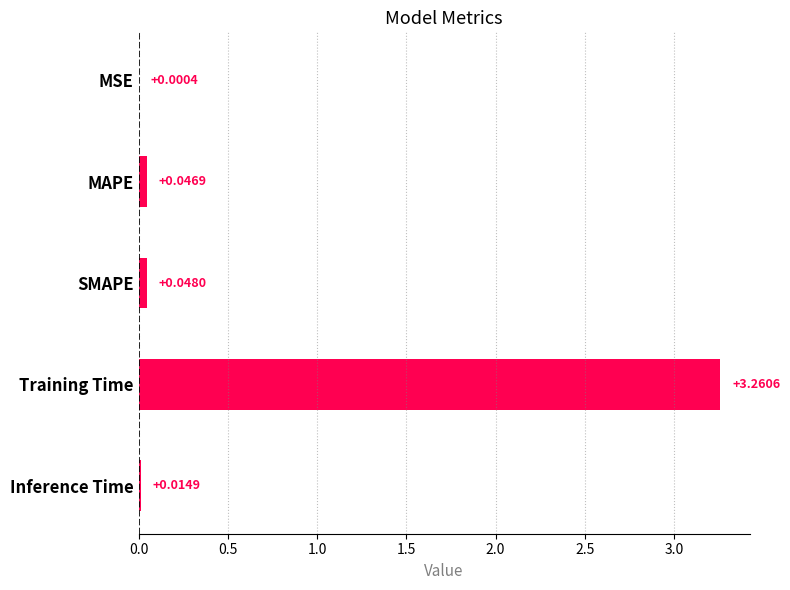

Where is the data nearest to the value 1?

SMAPE